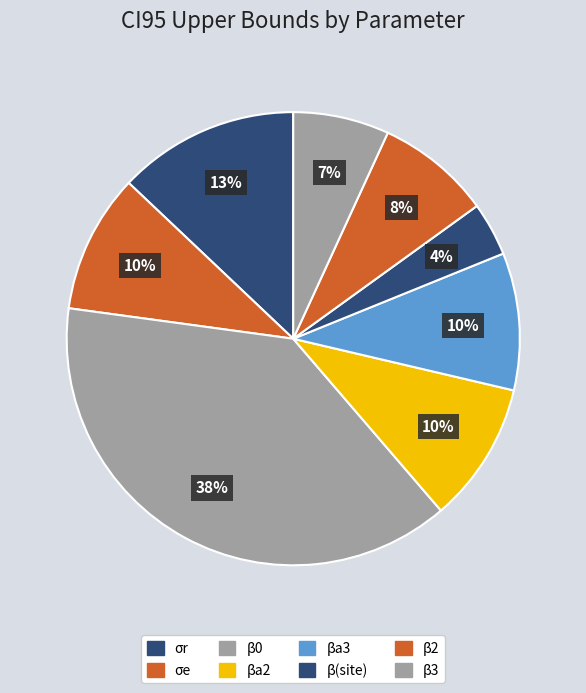

How much of the chart is everything except β(site)?

96.2%